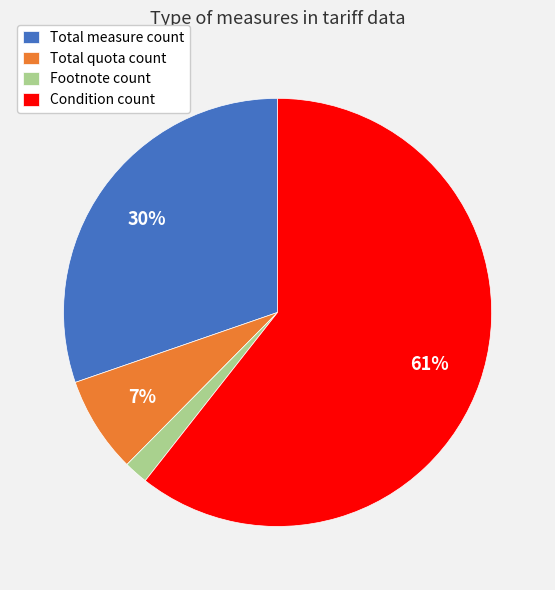

Is the sum of Footnote count and Total quota count greater than half?

No